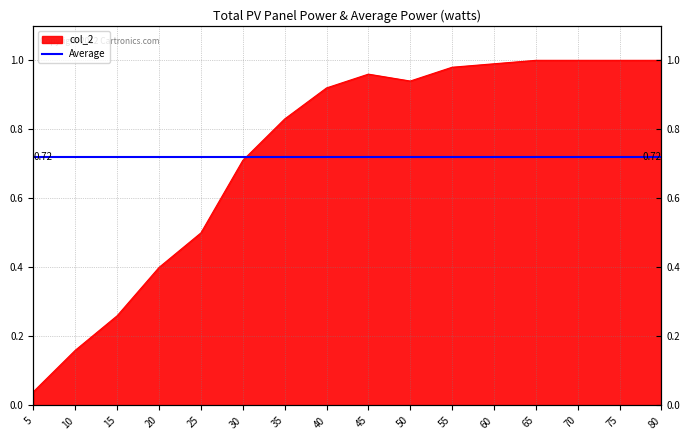

Reading left to right, transcribe all the data shown in this chart.

5=0.0	10=0.2	15=0.3	20=0.4	25=0.5	30=0.7	35=0.8	40=0.9	45=1.0	50=0.9	55=1.0	60=1.0	65=1.0	70=1.0	75=1.0	80=1.0